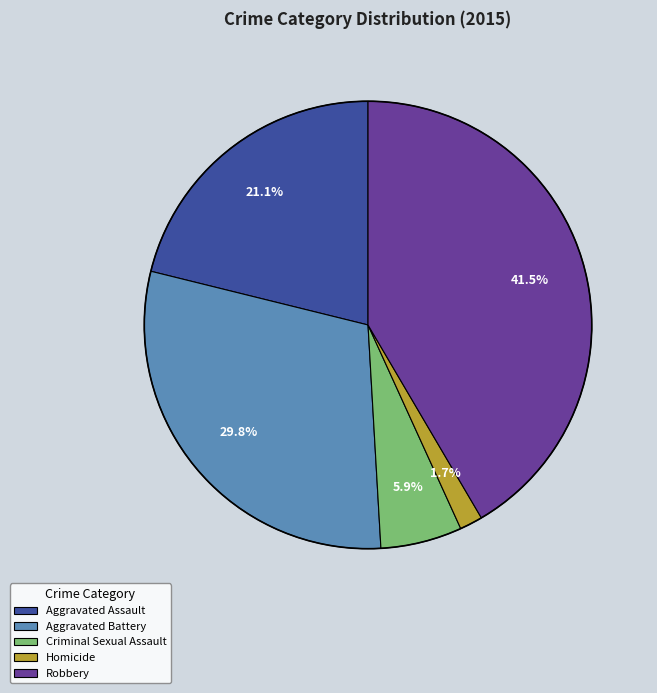

Does Criminal Sexual Assault represent more than half of the total?

No